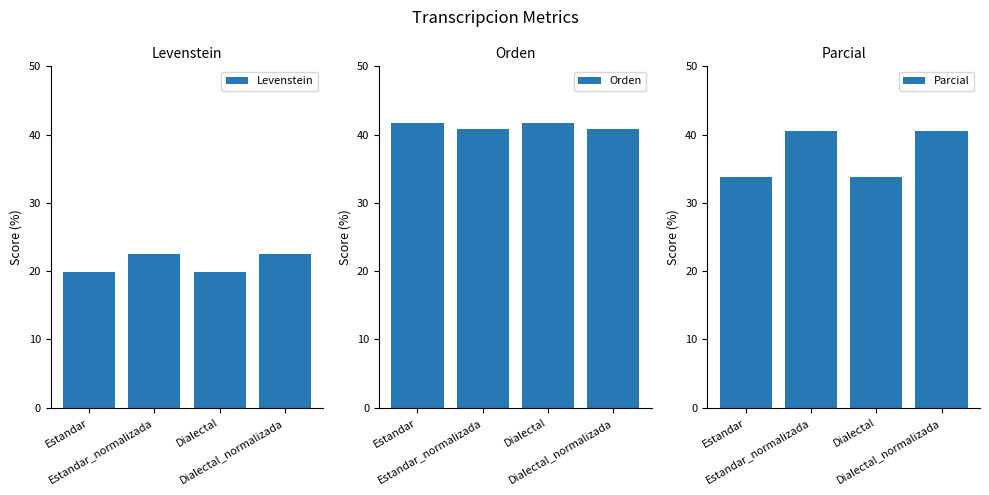

Rank the series at Estandar from lowest to highest value.

Levenstein, Parcial, Orden